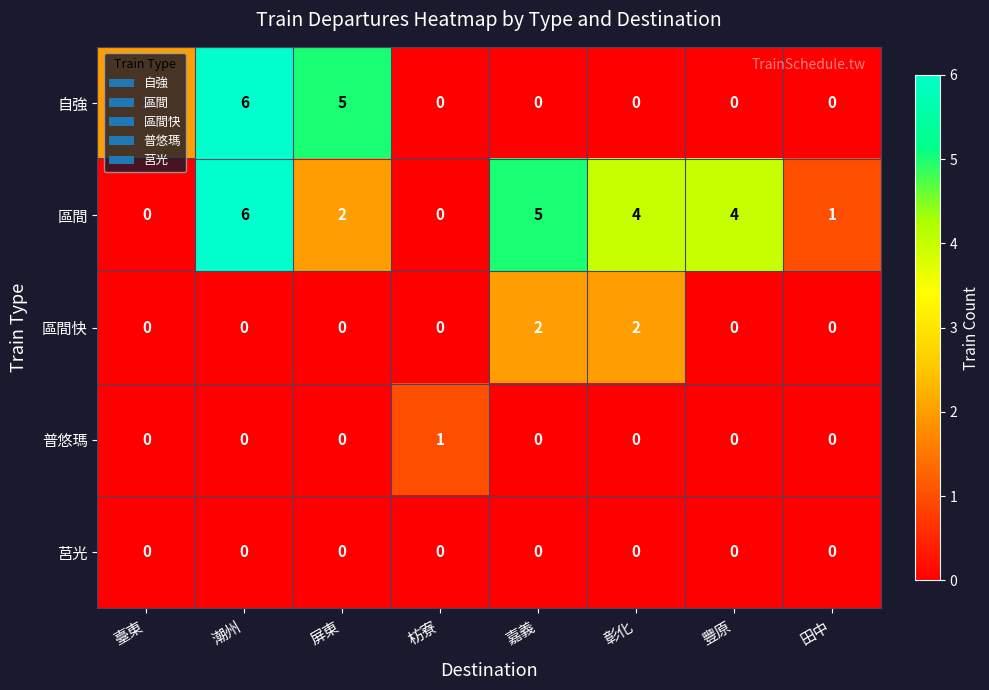

What is the difference between the maximum and second lowest values in the 區間 series?

6